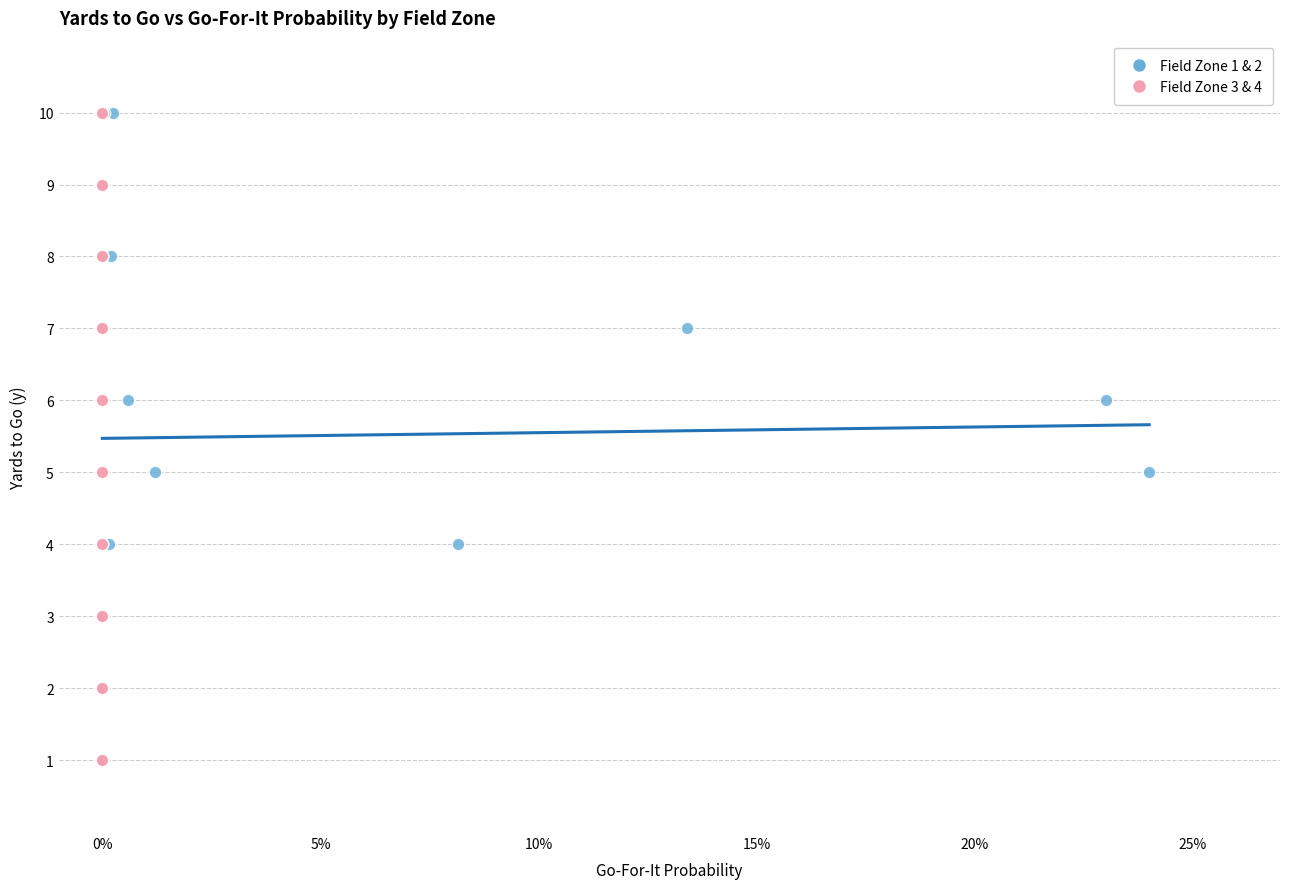

What are all the series names shown in the legend?

Field Zone 1 & 2, Field Zone 3 & 4